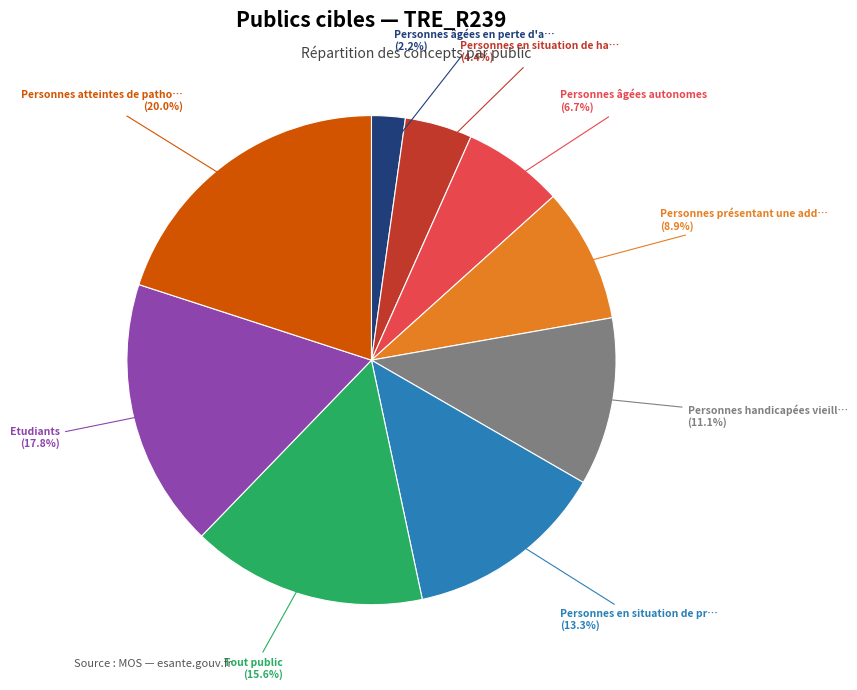

Is there any slice that represents more than half of the pie?

No